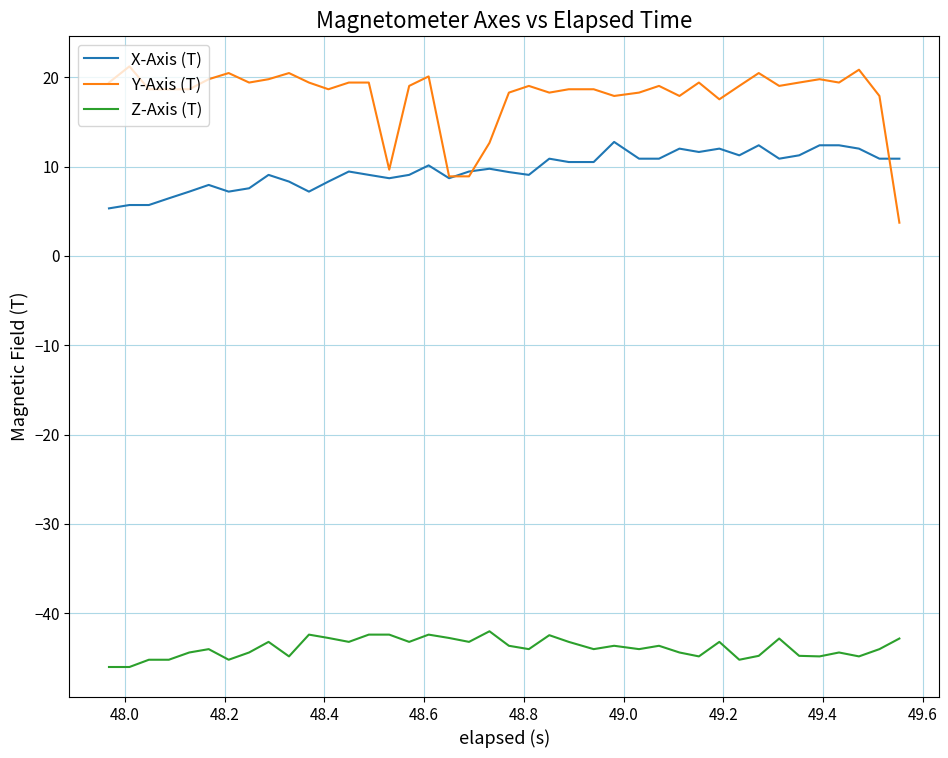

Count the number of data series in this chart.

3